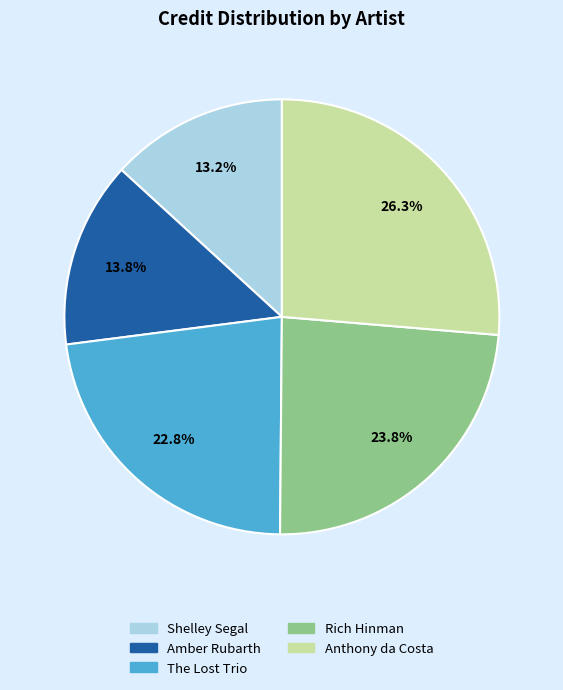

What percentage is NOT represented by Anthony da Costa?

73.7%